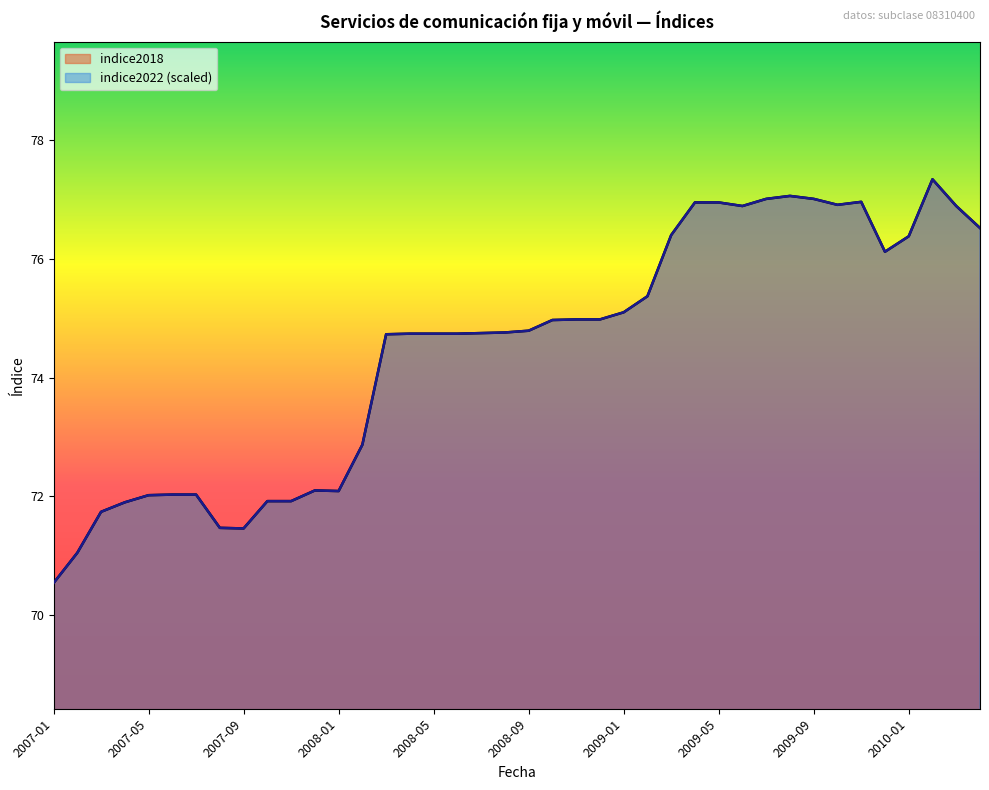

Is the value of indice2018 at 2008-01 greater than the value of indice2022 at 2007-05?

Yes